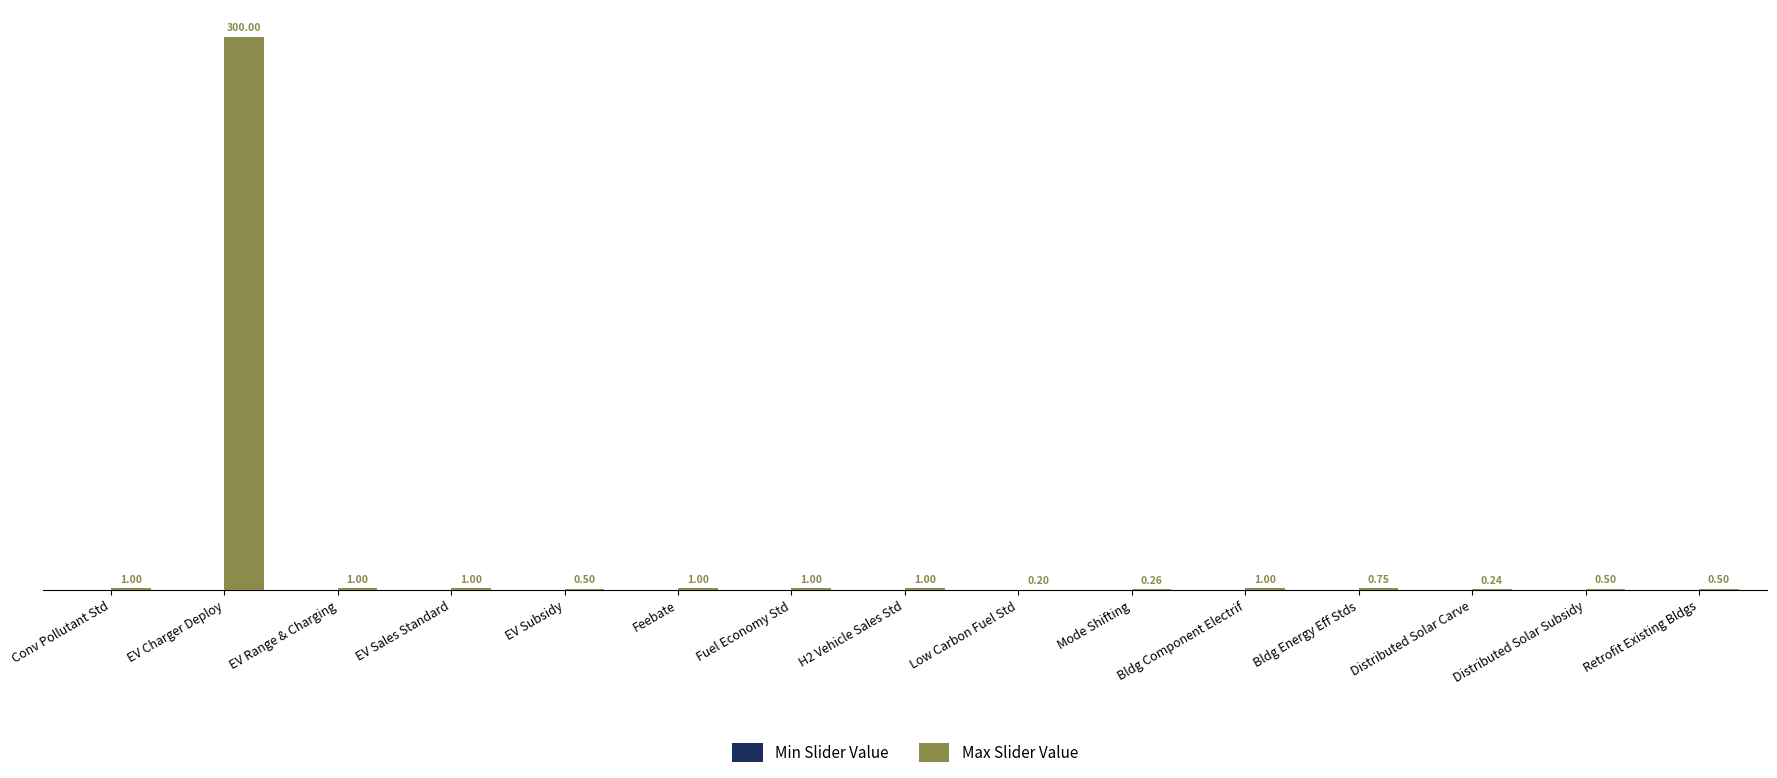

Approximately how many times larger is the value at EV Subsidy compared to Fuel Economy Std?

0.5